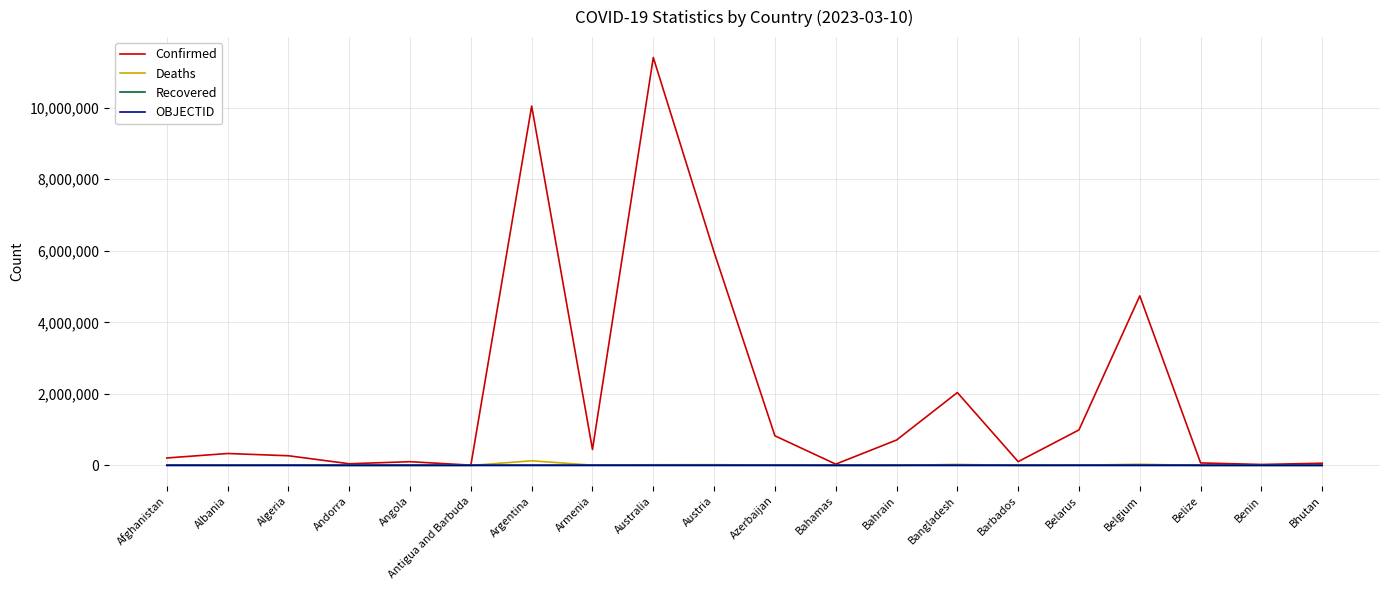

True or false: Confirmed has a value of 4190912 at Argentina.

False